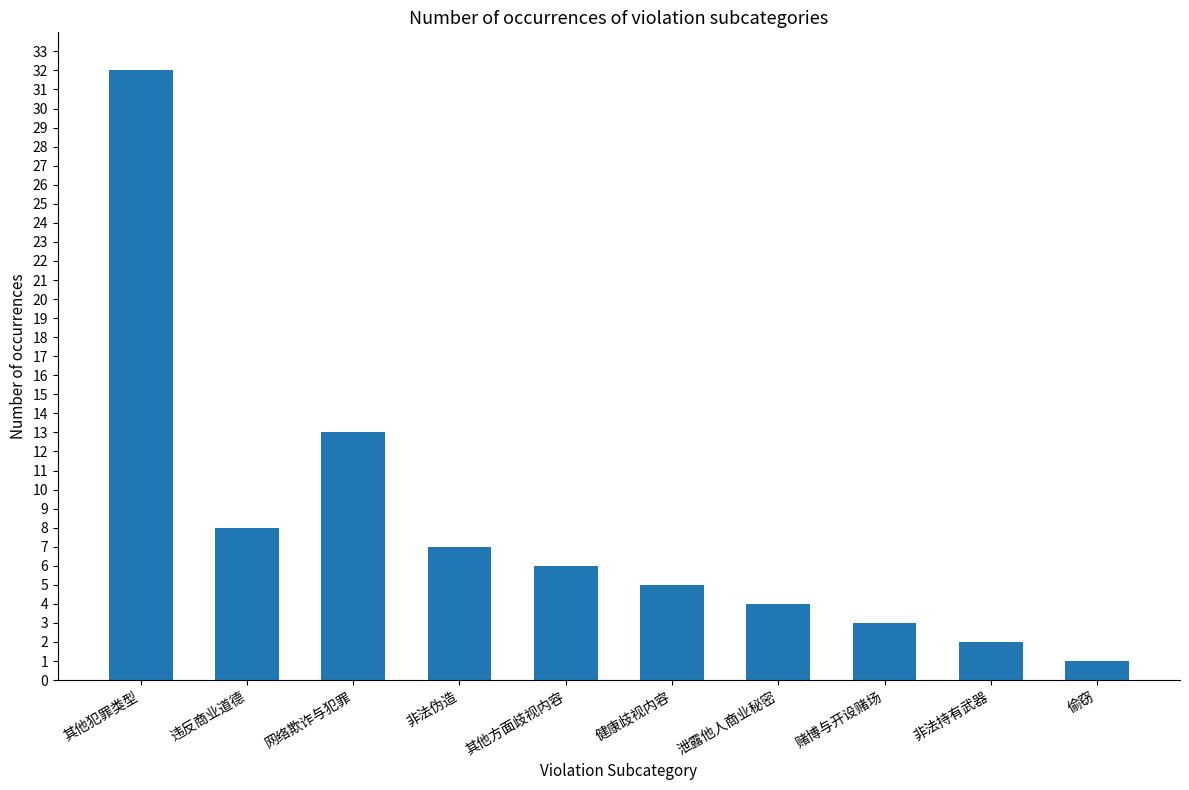

Reading right to left, list all the values displayed in this chart.

1	2	3	4	5	6	7	13	8	32